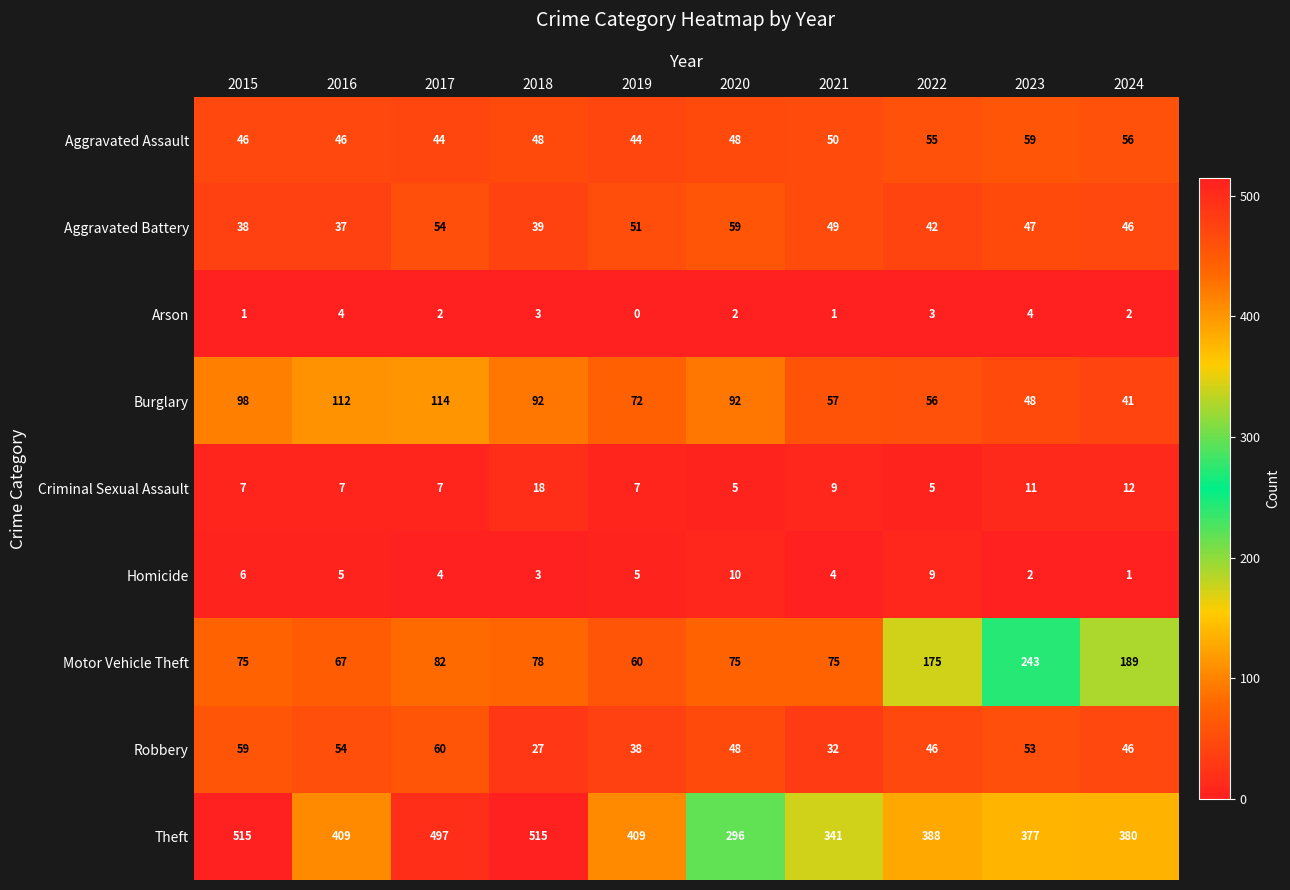

Which series has the largest range (max minus min)?

Theft